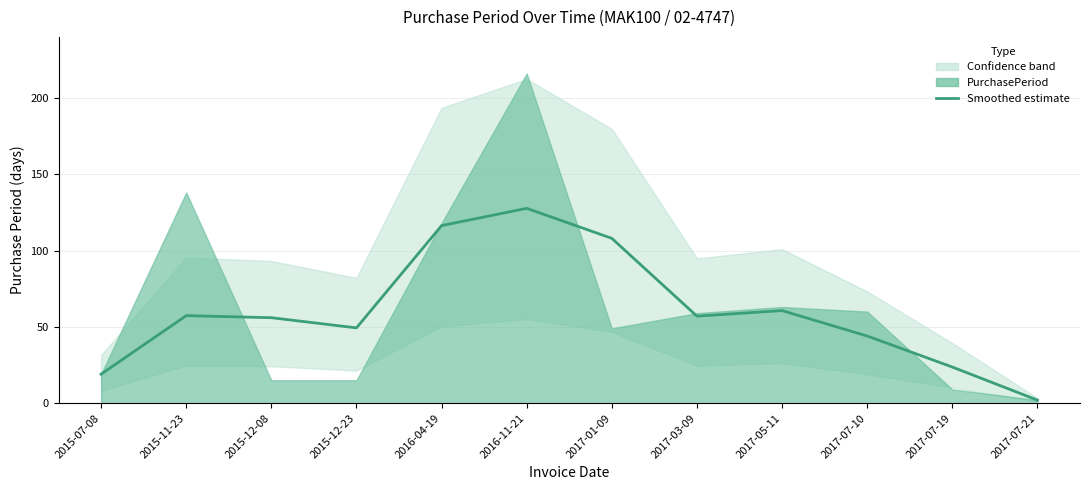

At which label is the value closest to 64?

2017-05-11